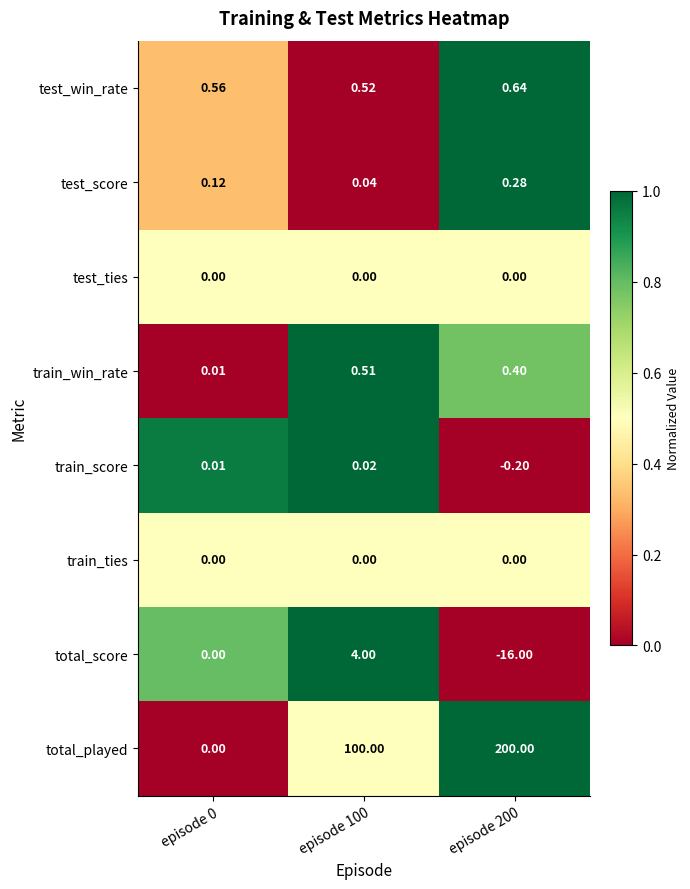

Between episode 100 and episode 200, which series saw the biggest shift?

total_played